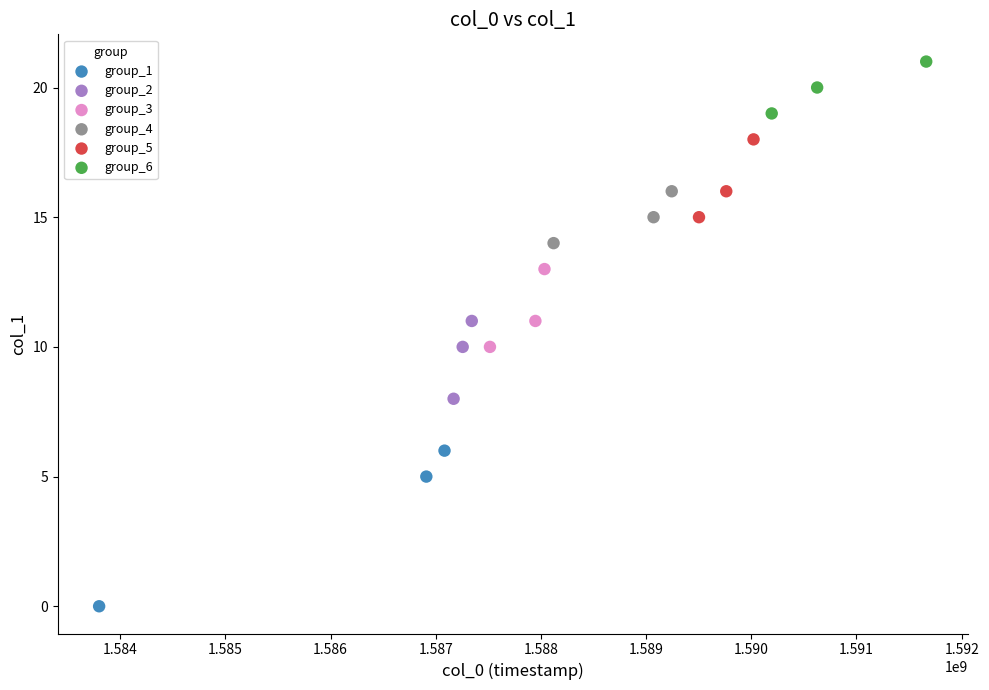

Which series contains the lowest Y value?

group_1